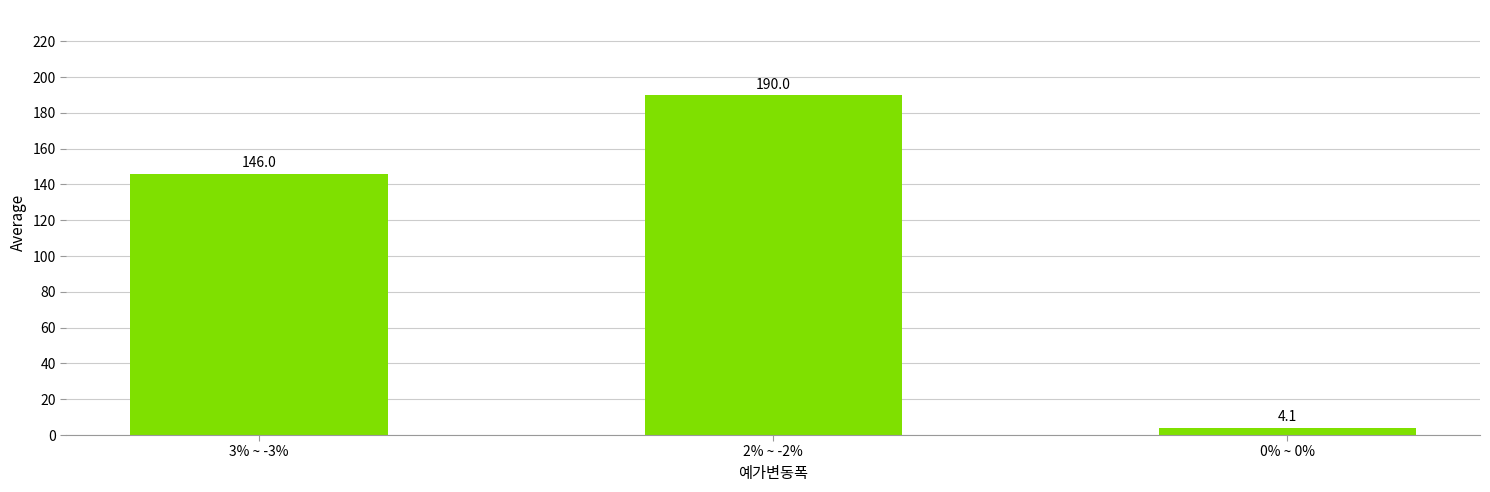

What is the label of the 1st bar from the left?

3% ~ -3%